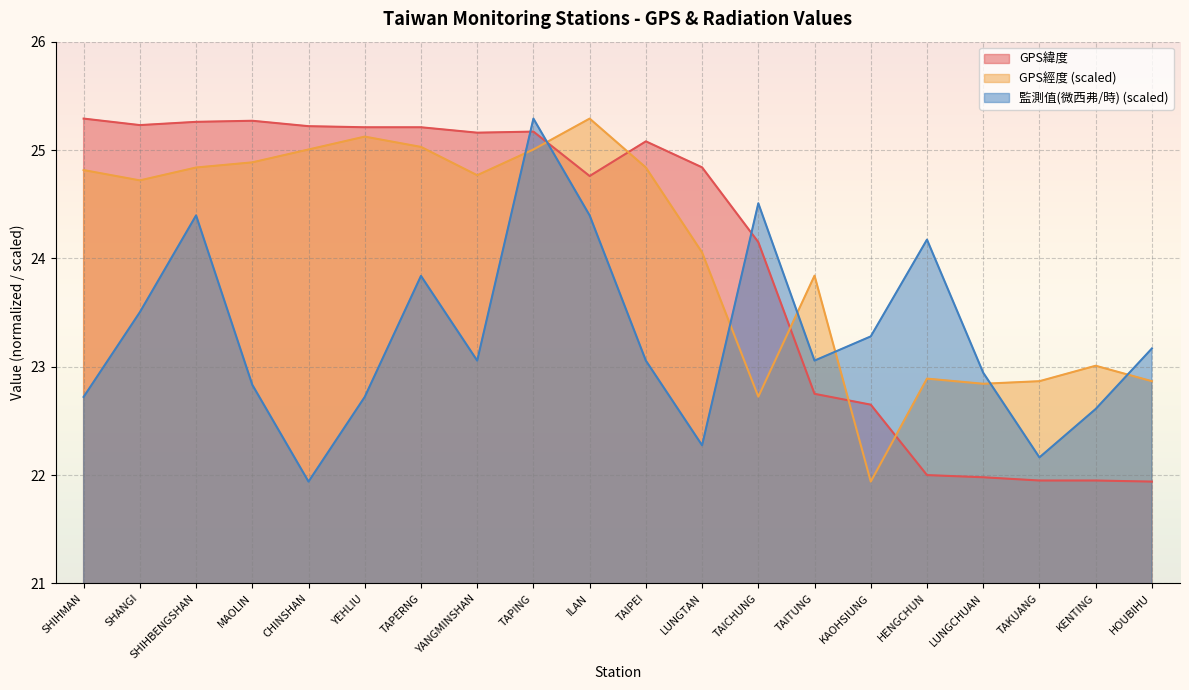

At which label does GPS經度 first exceed 24?

SHIHMAN